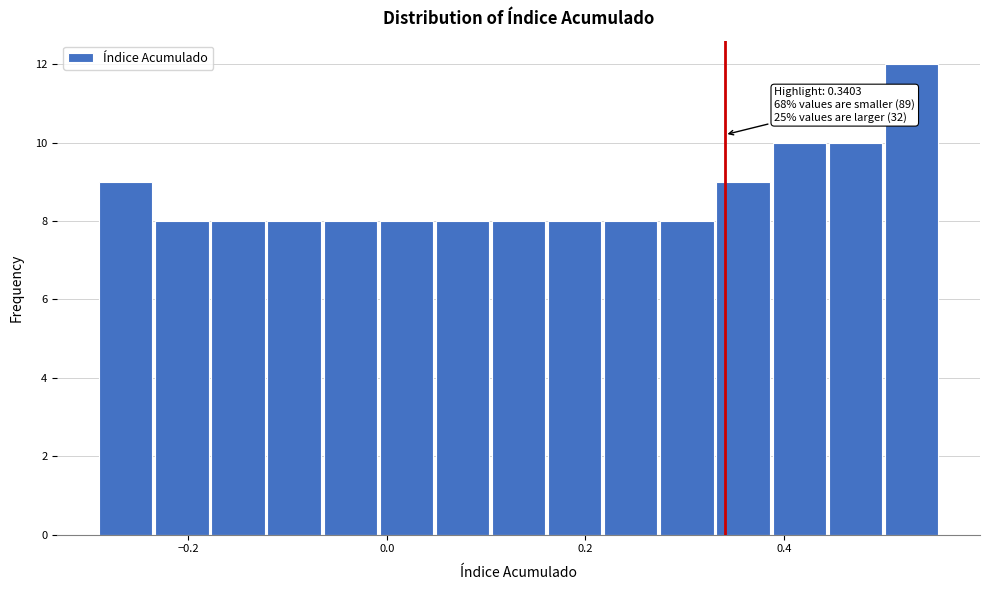

Read against the x-axis, roughly where is the centre of the tallest bar?

0.52